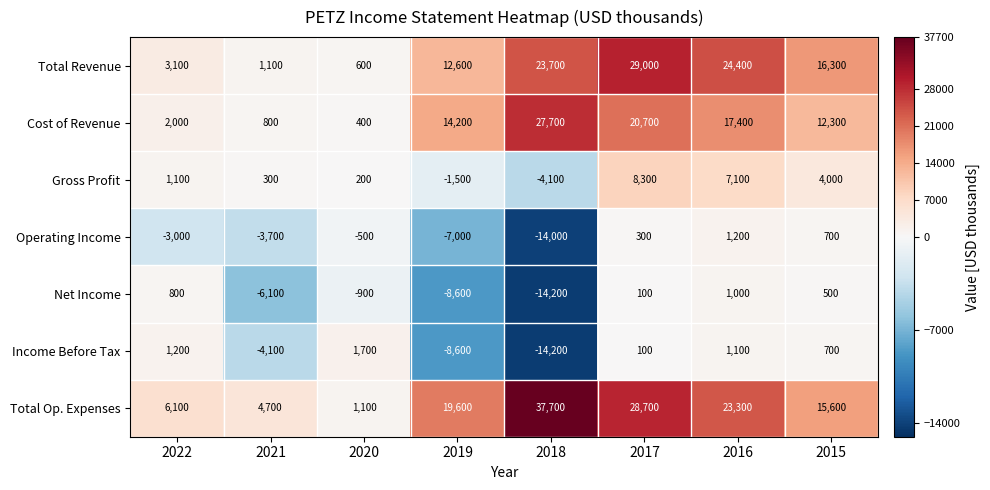

The Net Income series shows -8184 at 2018. True or false?

False